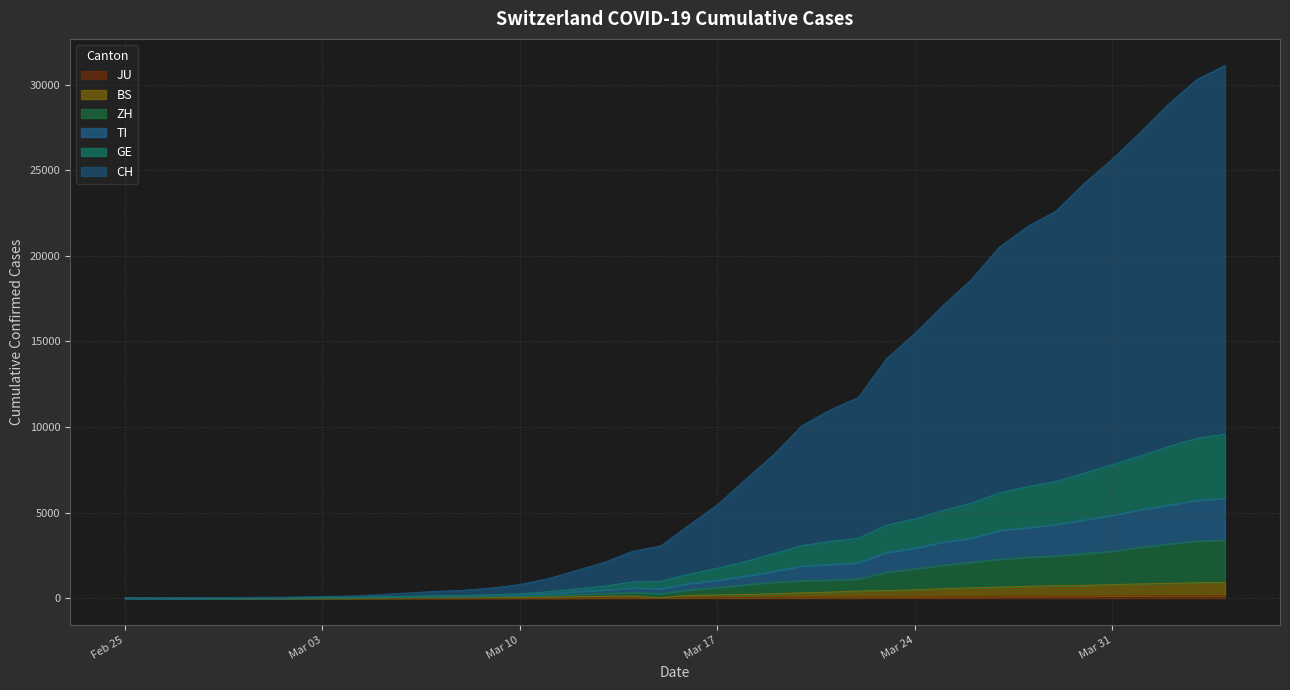

At which category does the chart reach its minimum across all series?

Feb 25